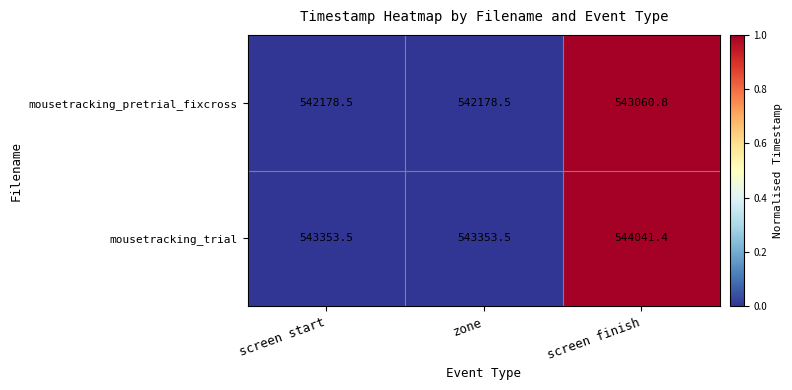

Reading left to right, what are all the values shown in this chart?

mousetracking_pretrial_fixcross: 542178.5	542178.5	543060.8
mousetracking_trial: 543353.5	543353.5	544041.4